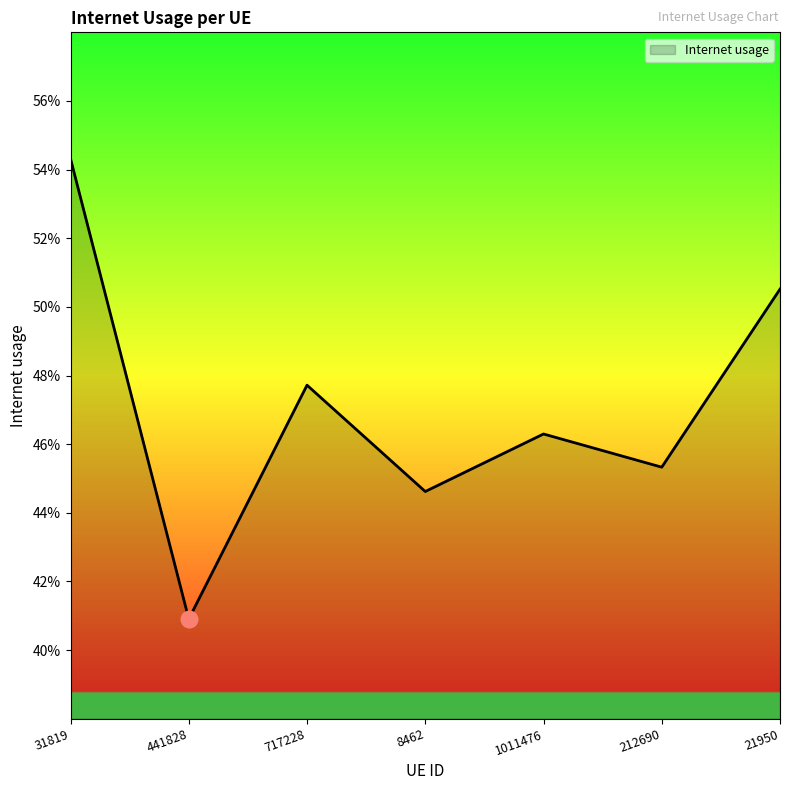

True or false: the data shows 0.3 at 1011476.

False